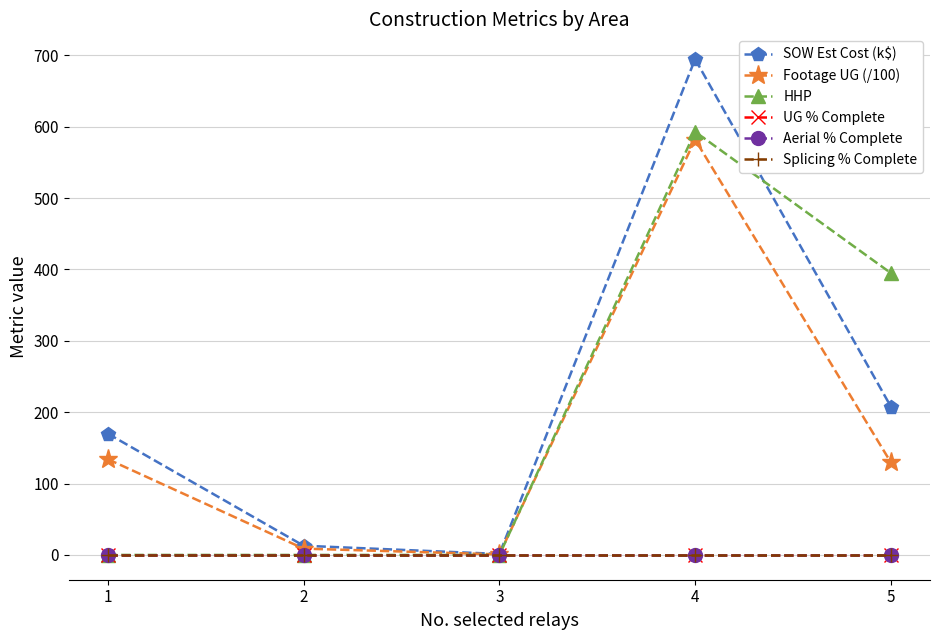

Does the chart have visible grid lines?

Yes